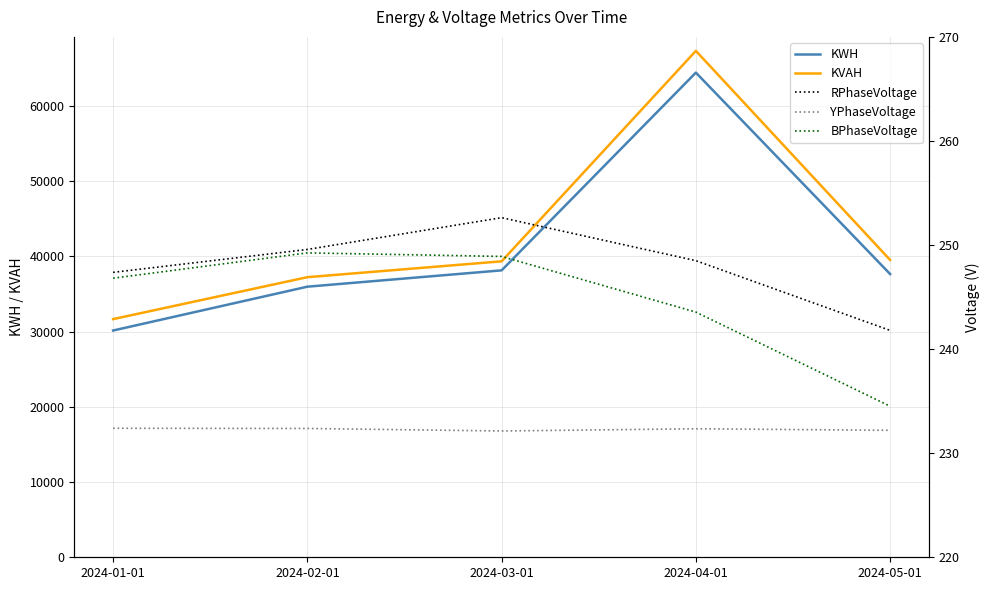

What is the total value across all series at 2024-01-01?

62523.1